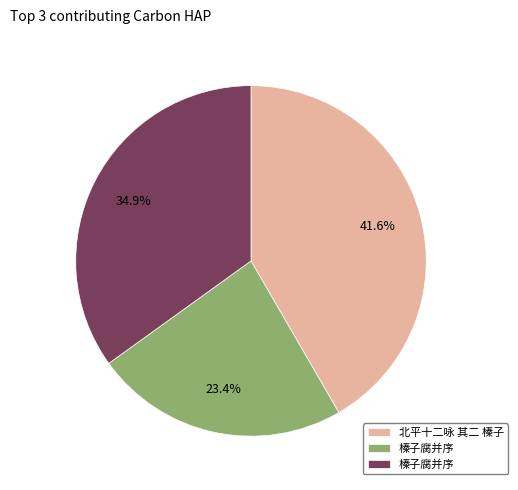

Is there a majority slice in this chart?

No